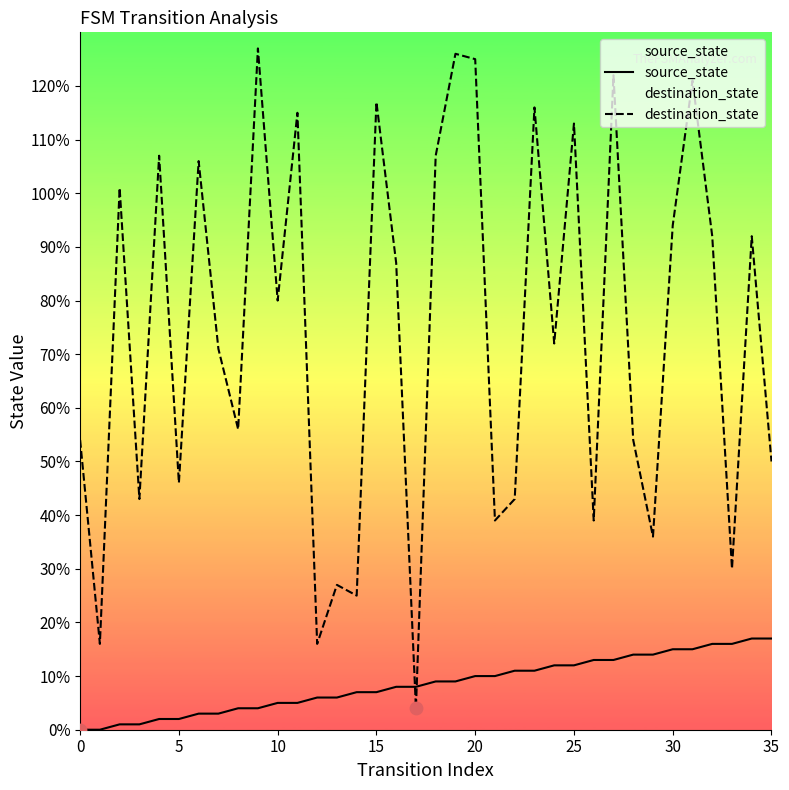

Which series has the largest total across all categories?

destination_state